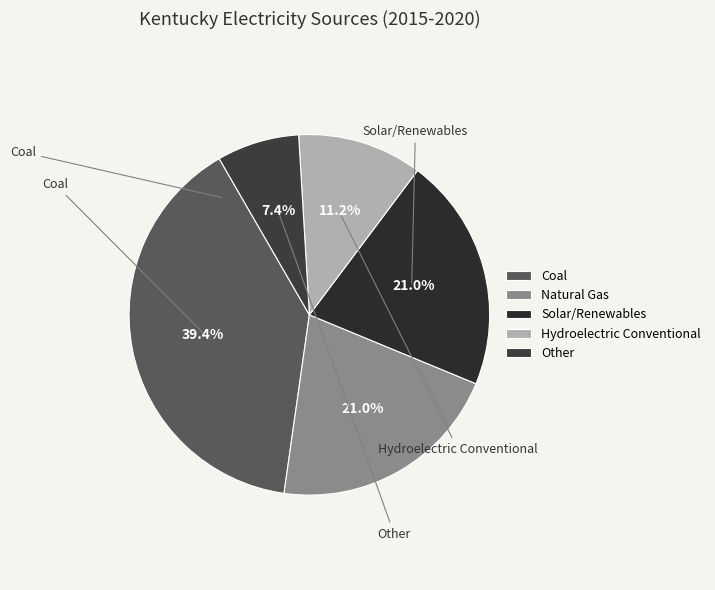

Is there any slice that represents more than half of the pie?

No